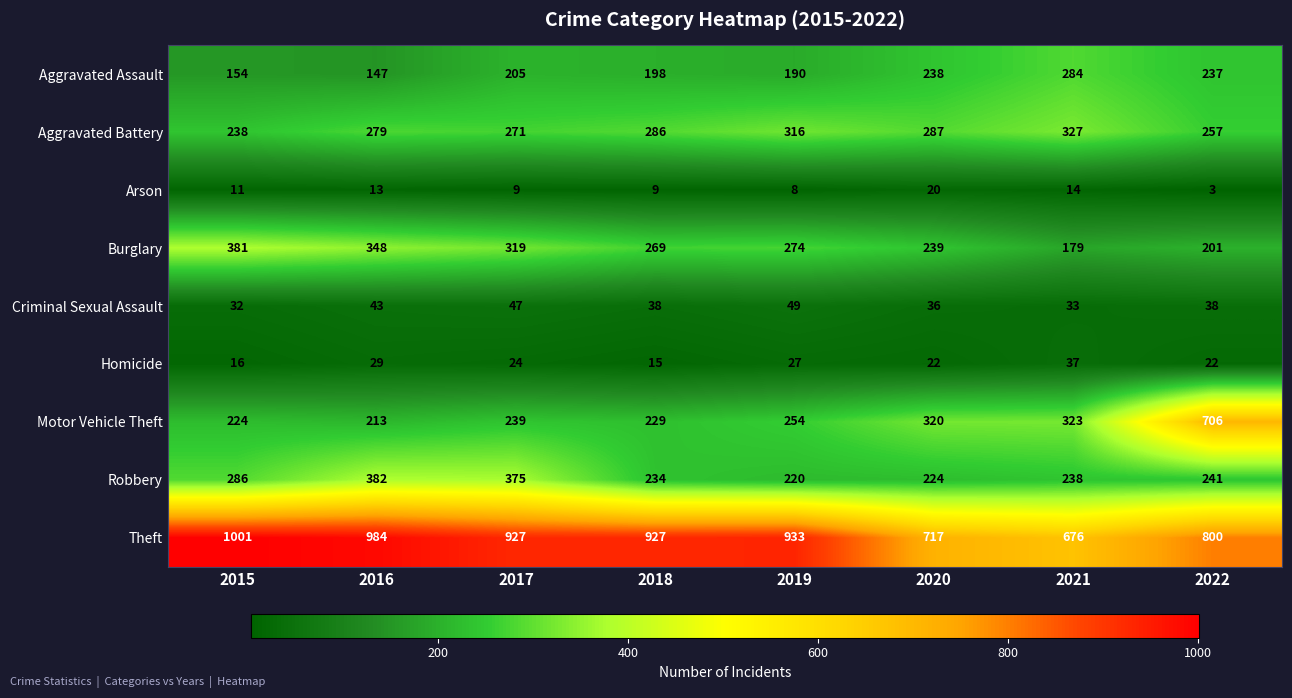

How many distinct data groups are displayed?

9